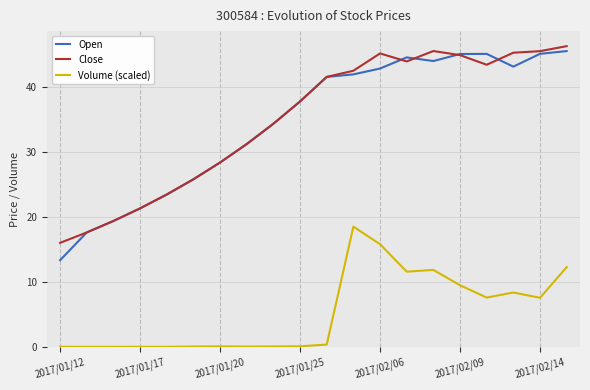

Which series has the largest range (max minus min)?

Open